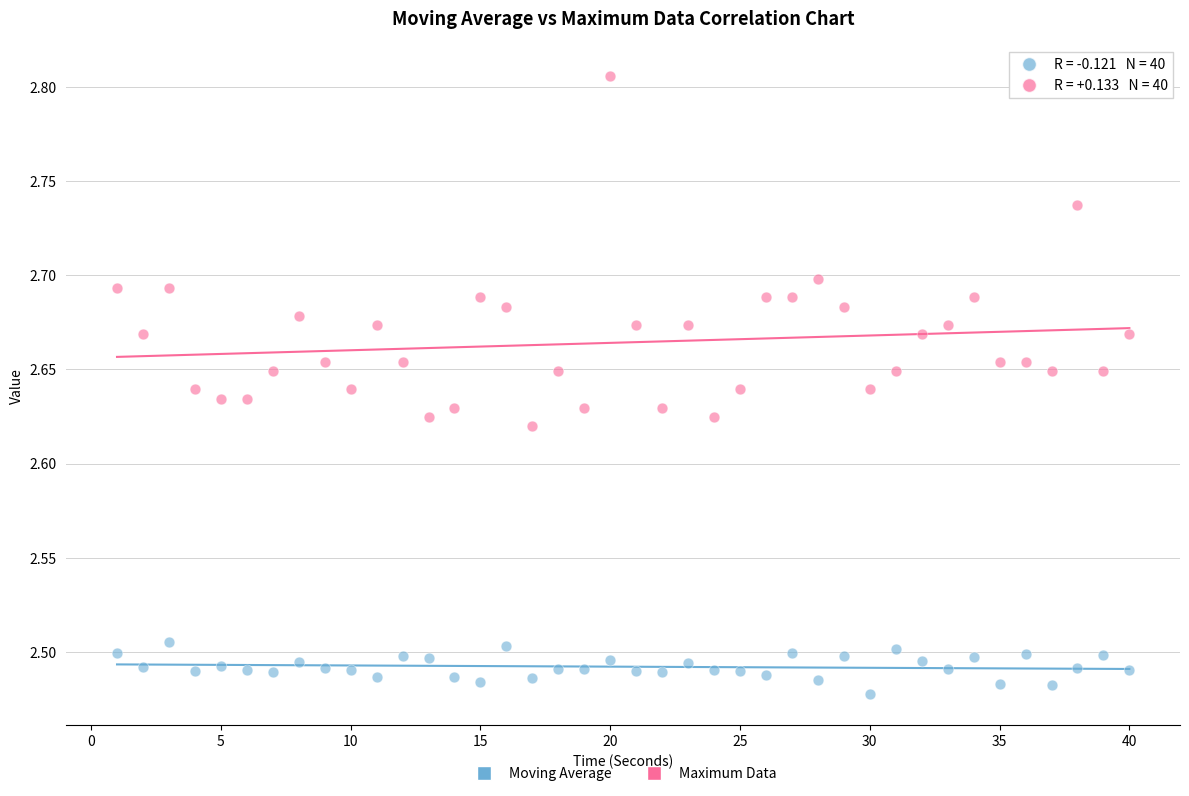

Across all data points, what is the range of Y values (max minus min)?

0.3